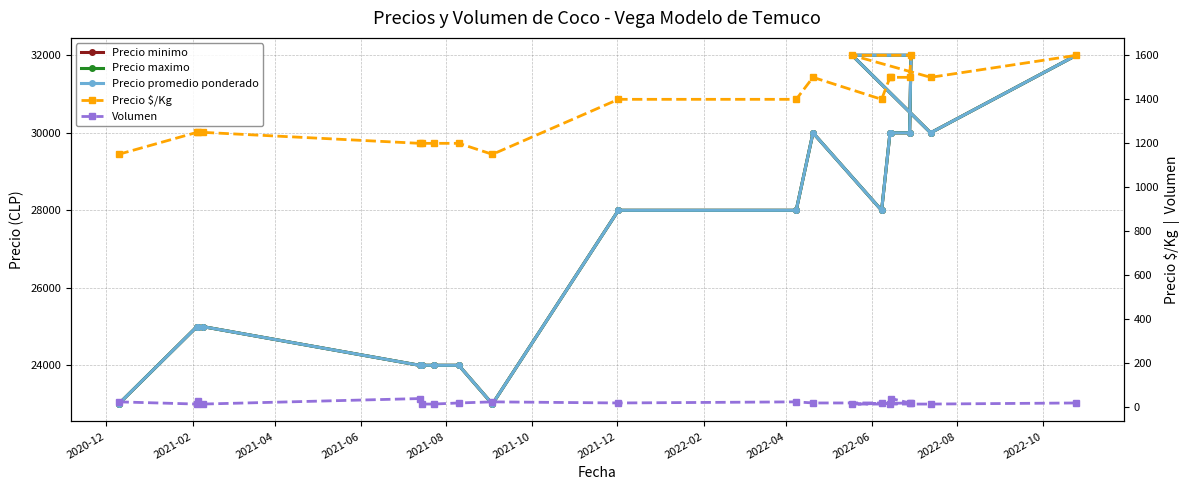

True or false: Precio maximo and Precio minimo intersect in this chart.

False